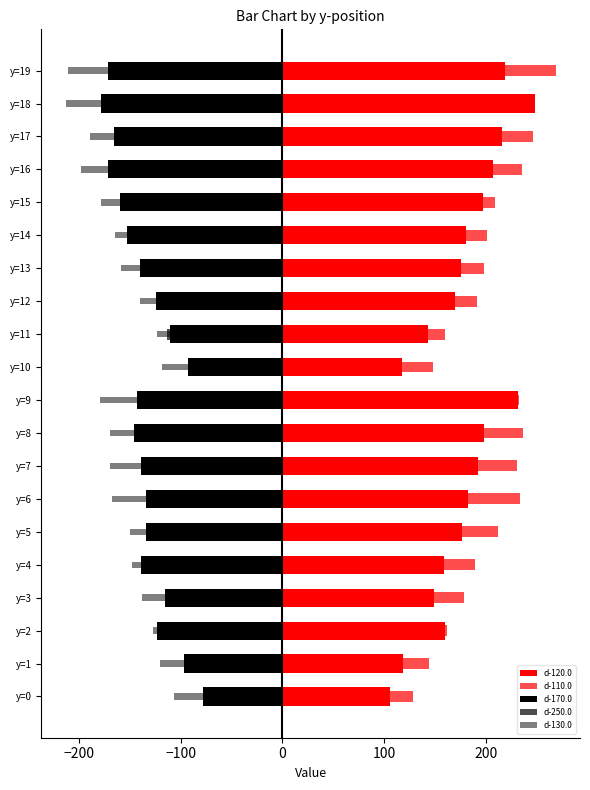

What is the label of the 6th bar from the right?

14